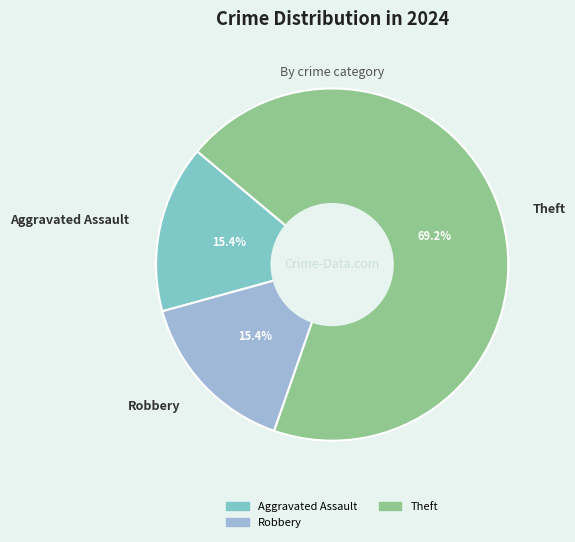

What is the largest slice in the pie chart?

Theft